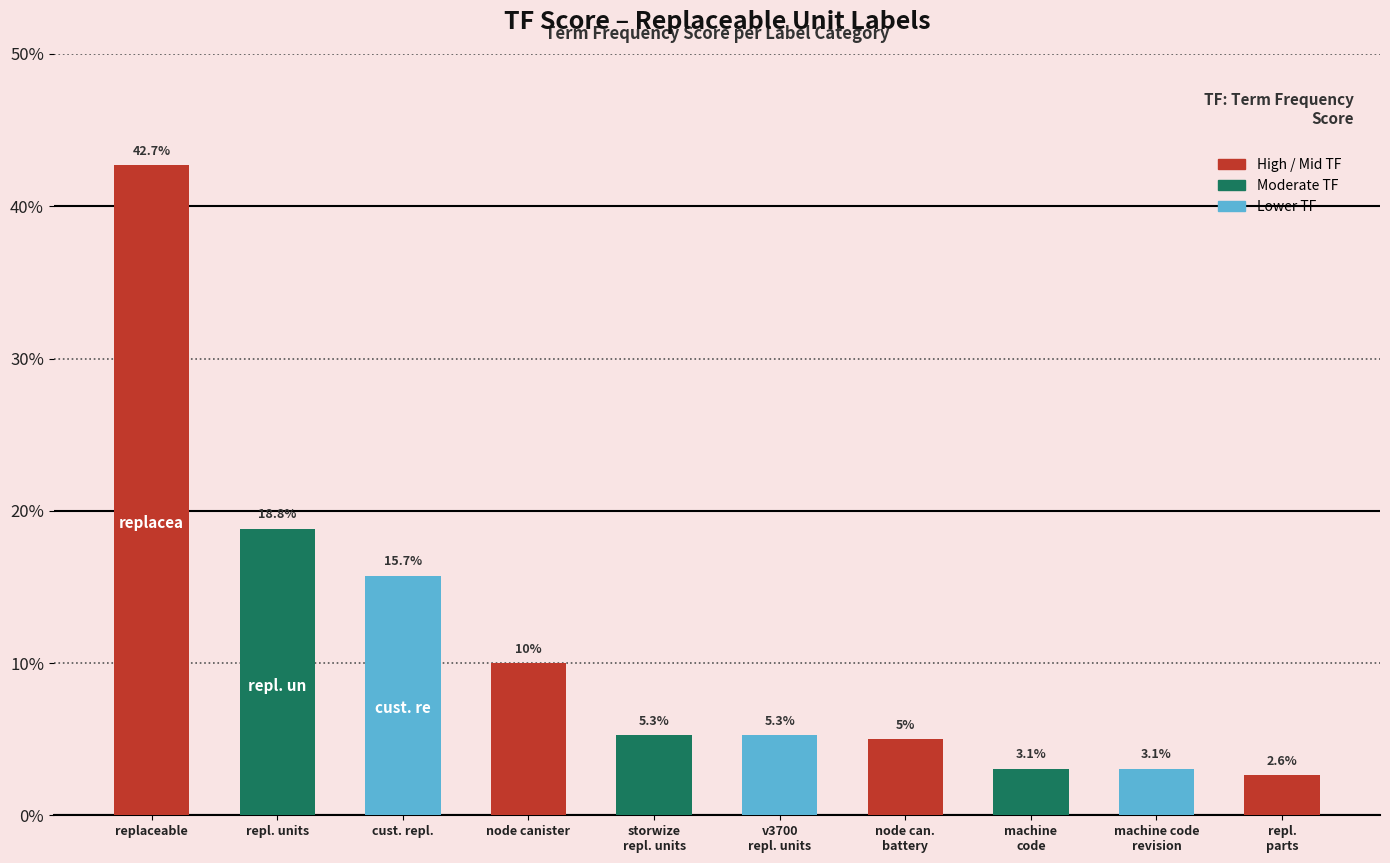

What is the average value?

0.1